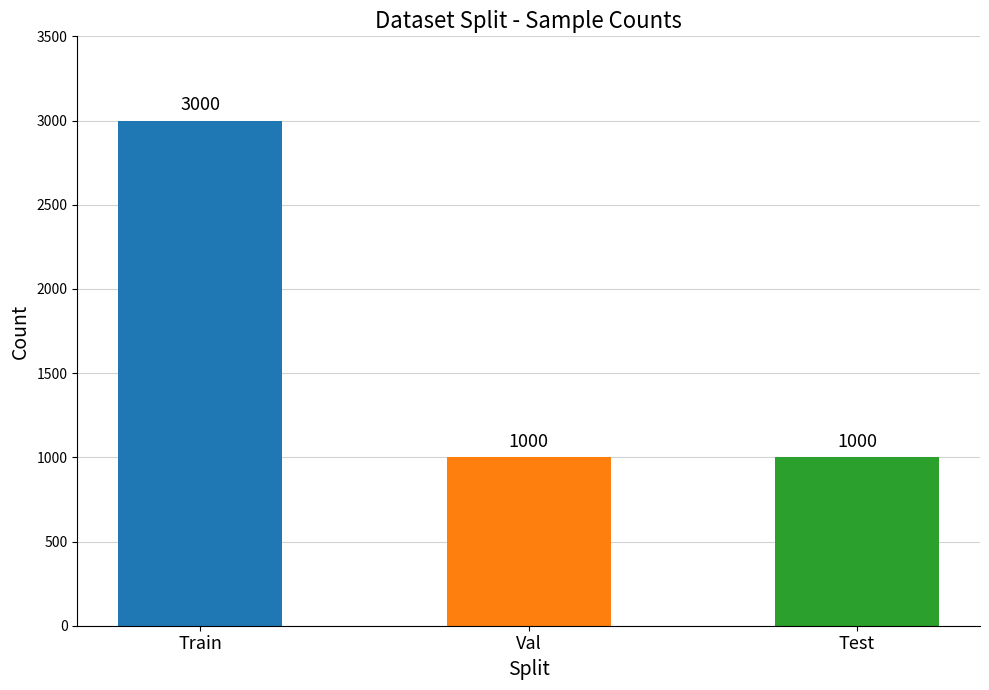

The value at Test is 1761. True or false?

False